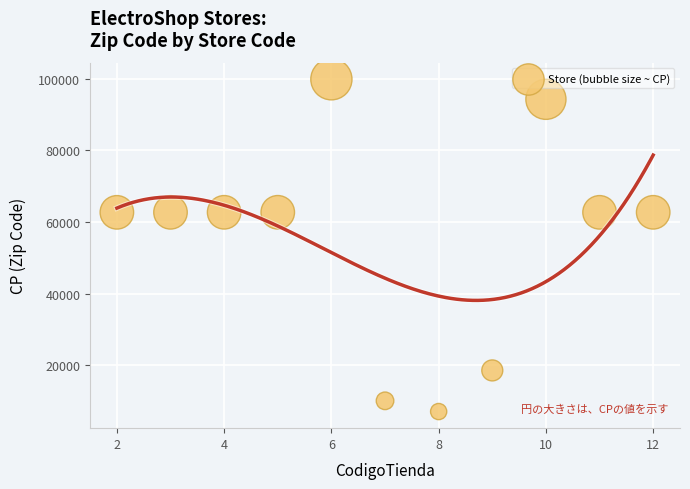

What is the range of Y values (max minus min)?

92900